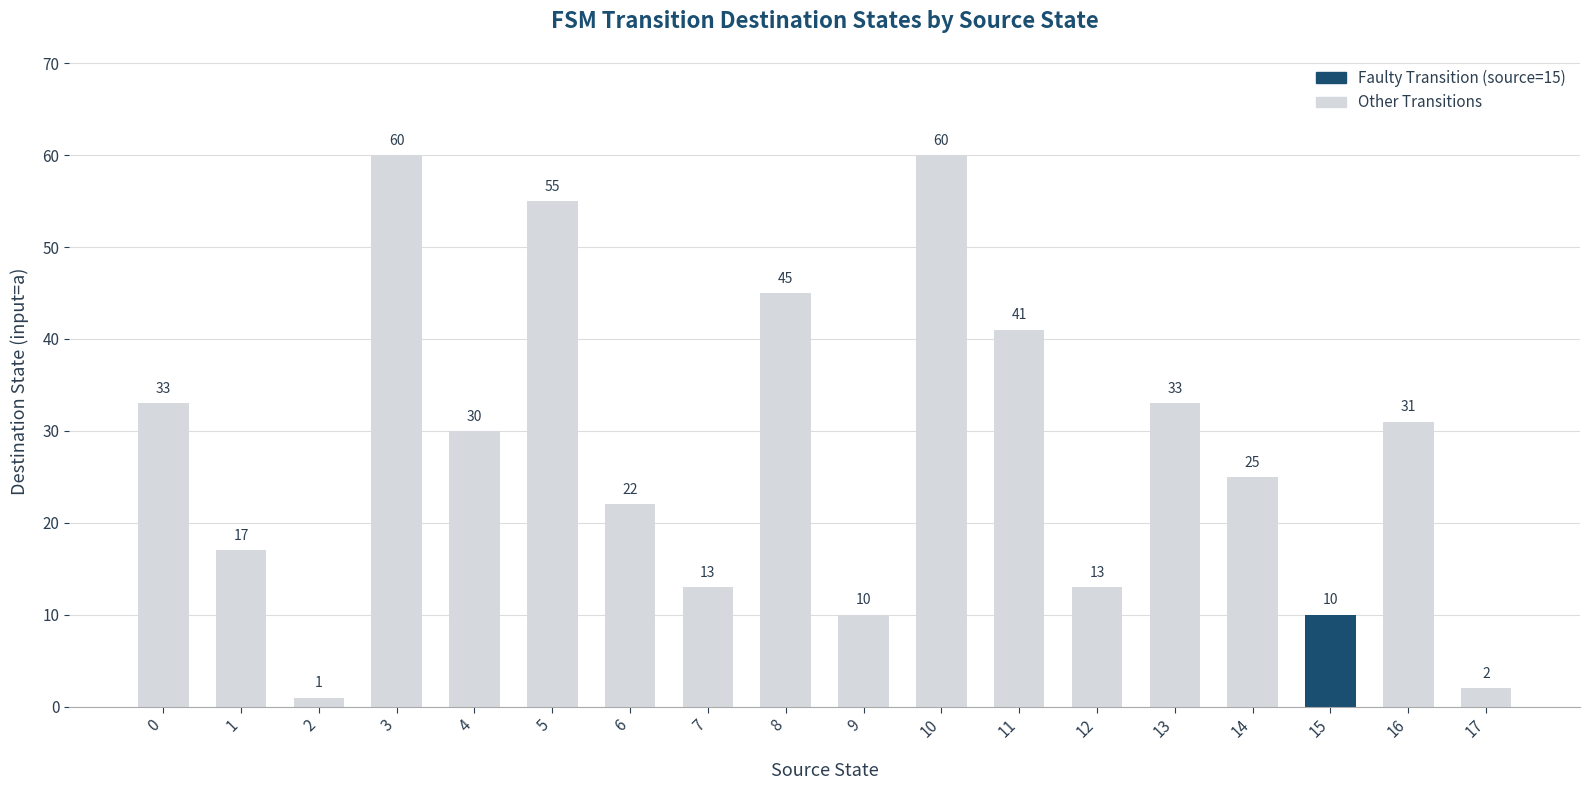

Reading left to right, transcribe all the data shown in this chart.

33	17	1	60	30	55	22	13	45	10	60	41	13	33	25	10	31	2